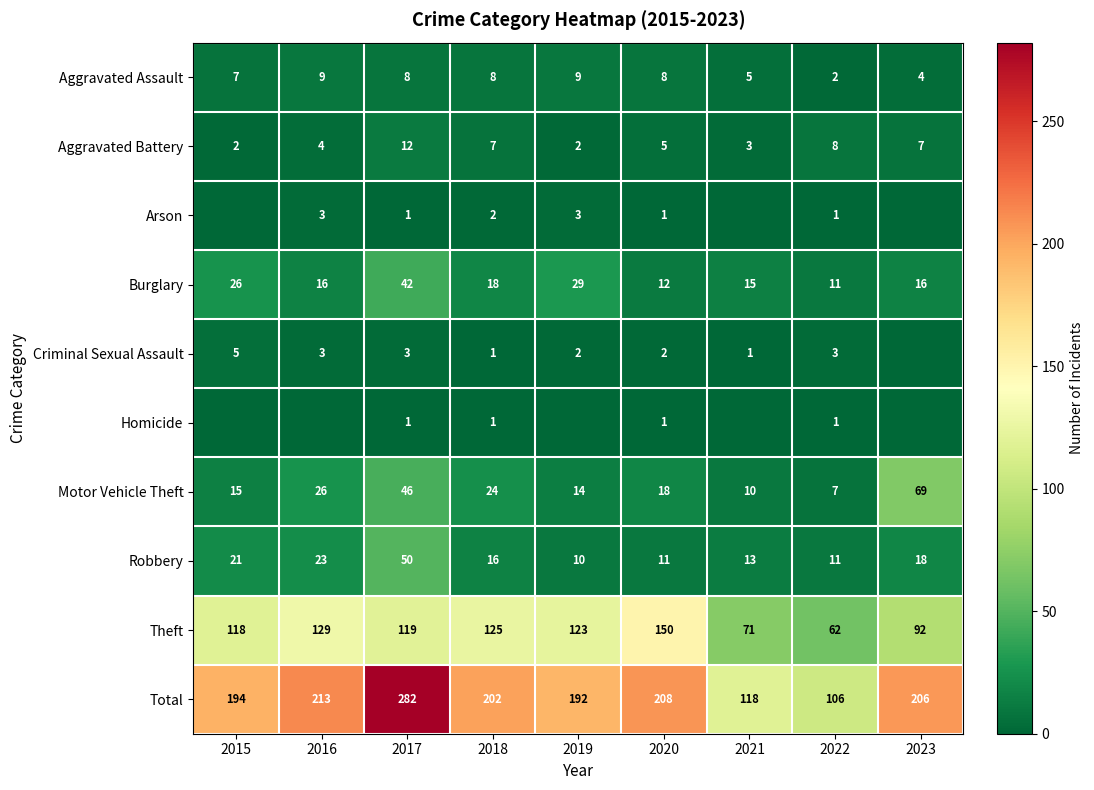

Count the number of categories in the chart.

9